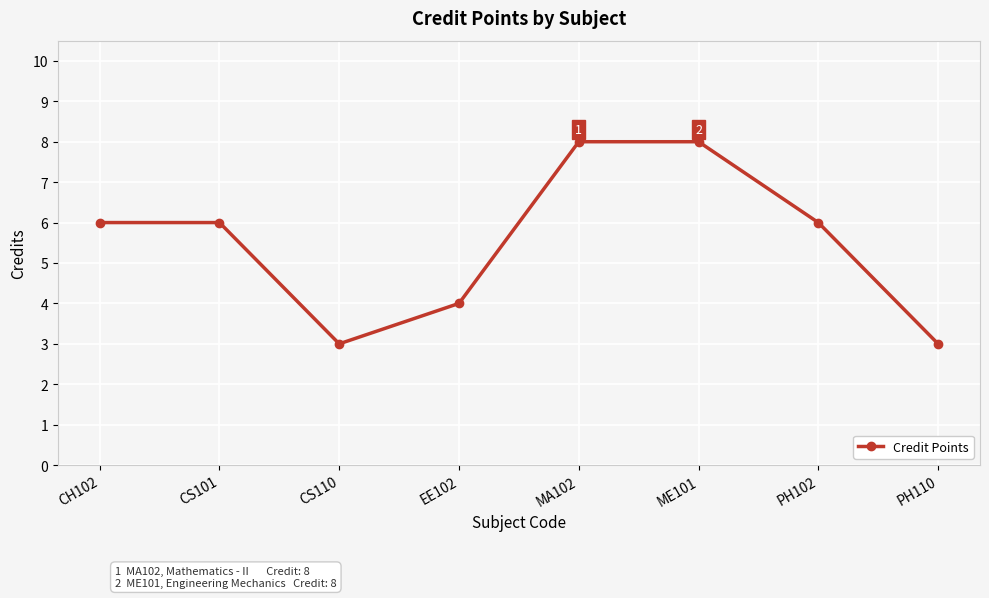

What is the sum of the values at MA102 and CS110?

11